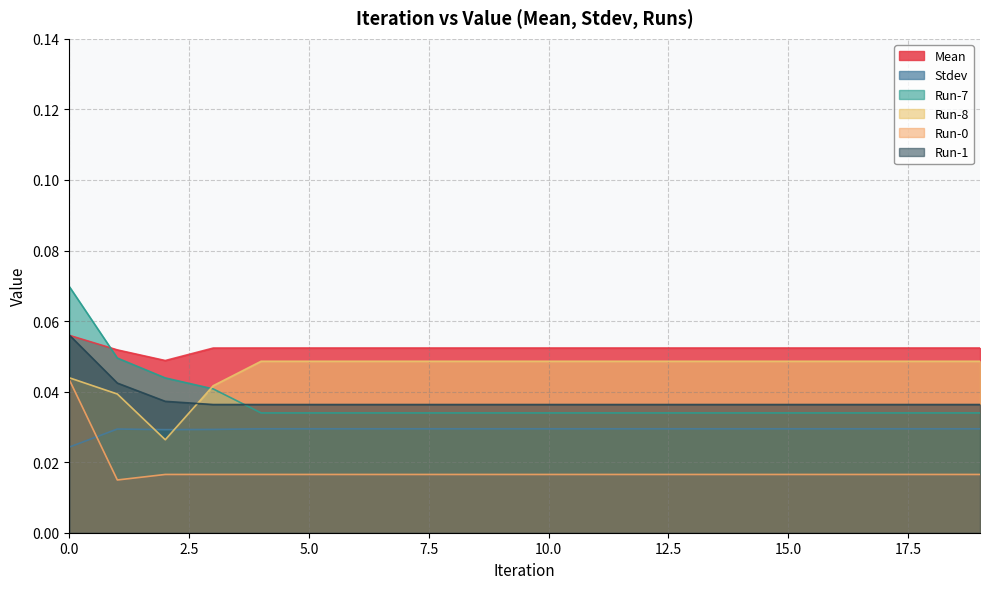

Which series has the widest spread of values?

Run-7